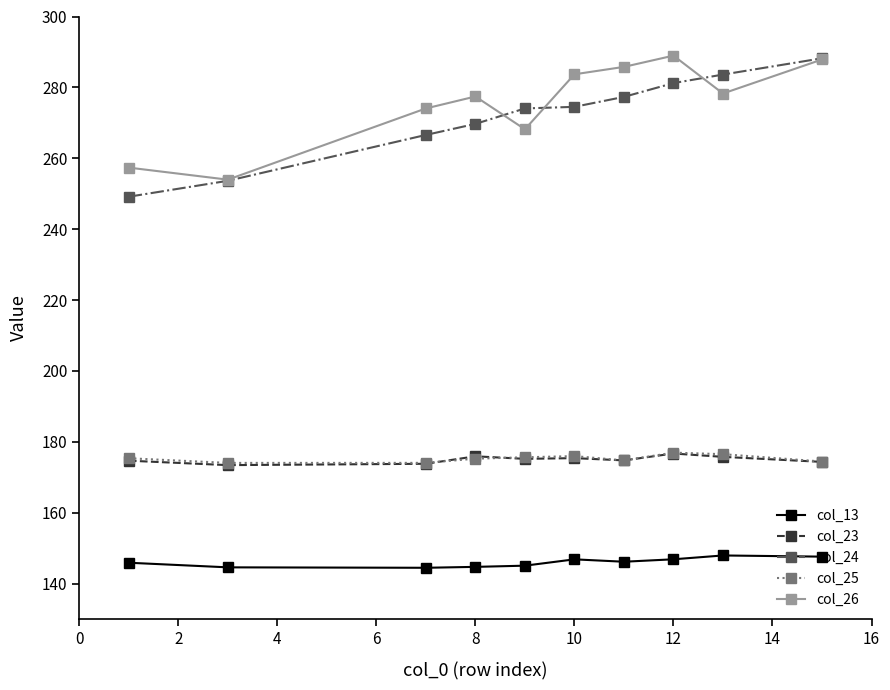

What is the value of the col_26 point at the 1st from the left?

257.4